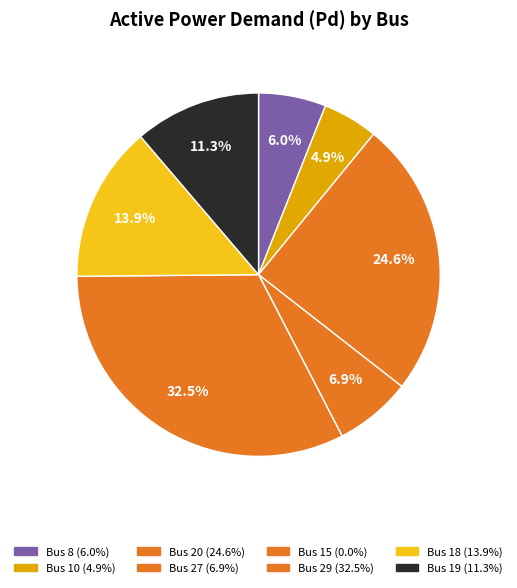

To the nearest percent, what is the difference between the largest and smallest slice percentages?

32%